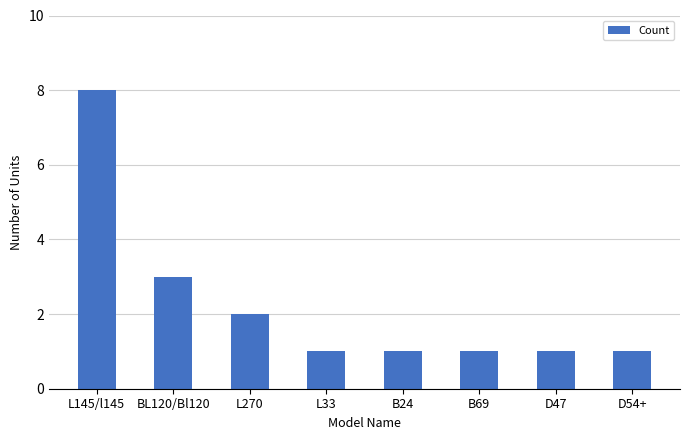

What is the ratio of the value at L33 to the value at B24?

1.0